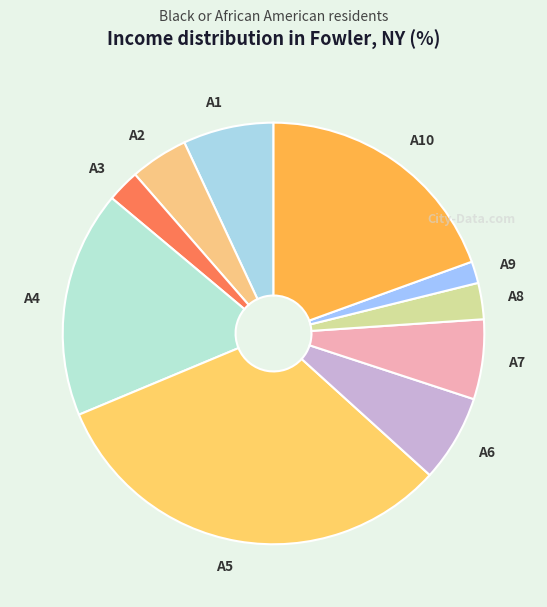

The A6 slice represents 14% of the pie. True or false?

False